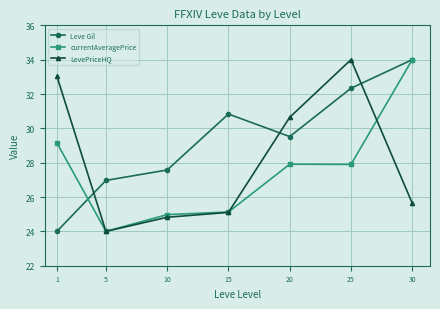

At 25, list the series in order from largest to smallest.

LevePriceHQ, Leve Gil, currentAveragePrice